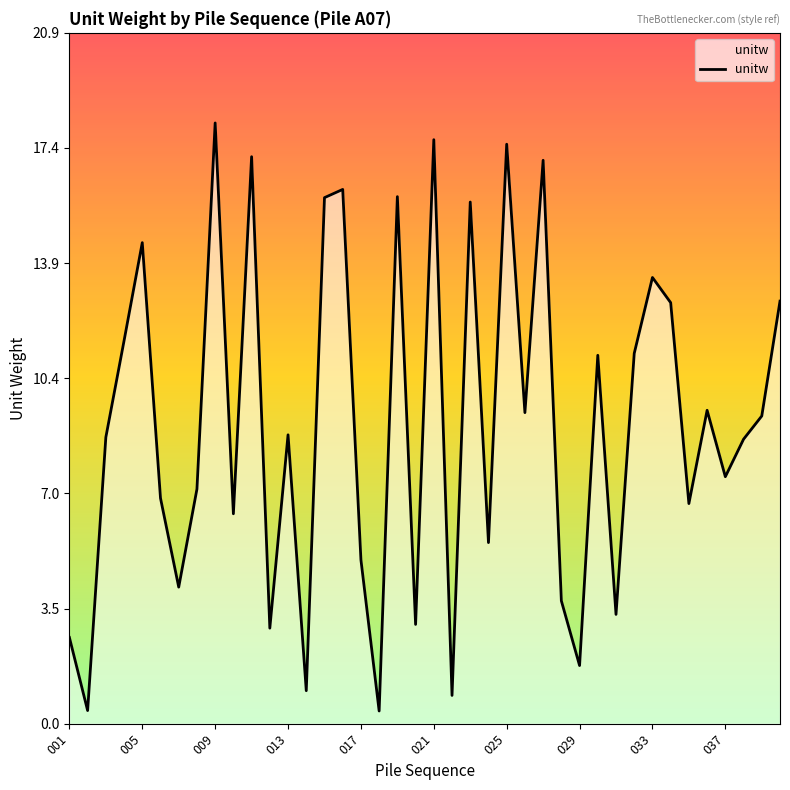

What is the difference between the second highest and second lowest values?

17.2